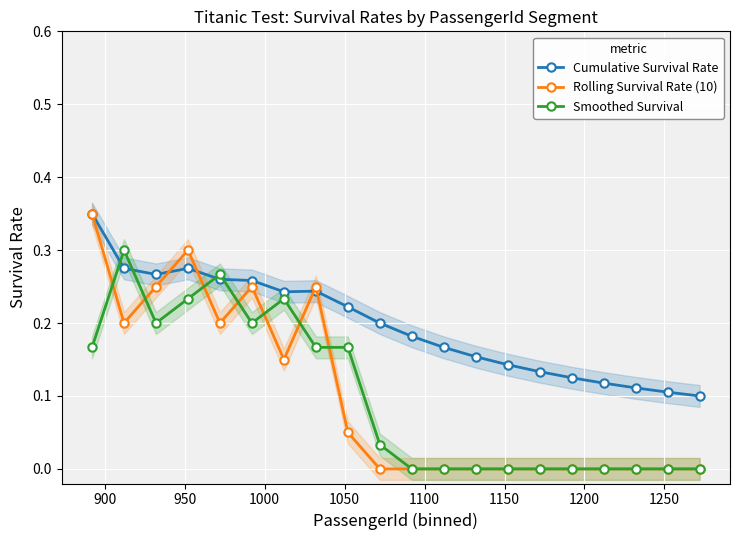

How many distinct data groups are displayed?

3